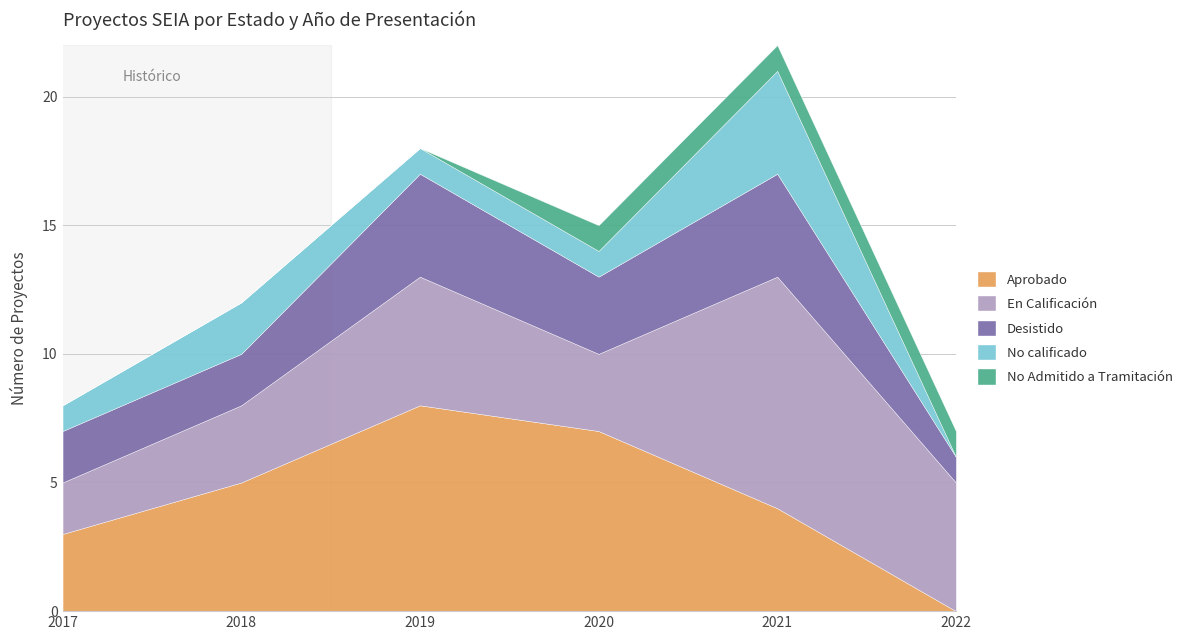

What is the total value across all series at 2017?

8